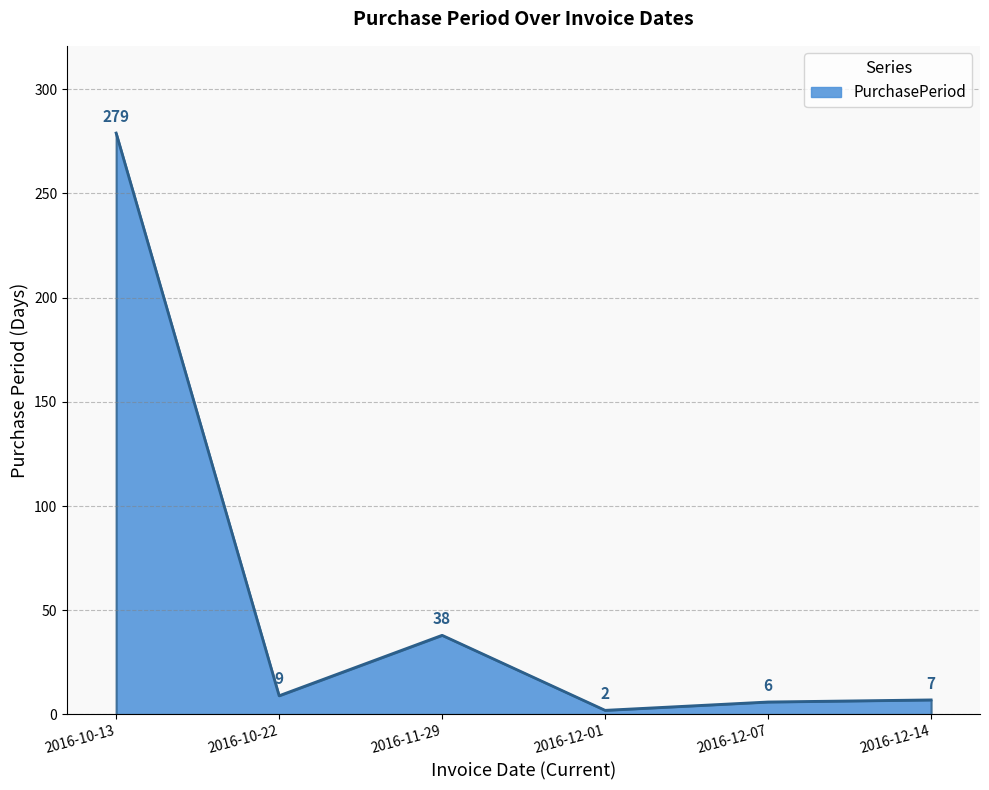

How many interior local peaks (higher than both neighbors) does the data have?

1